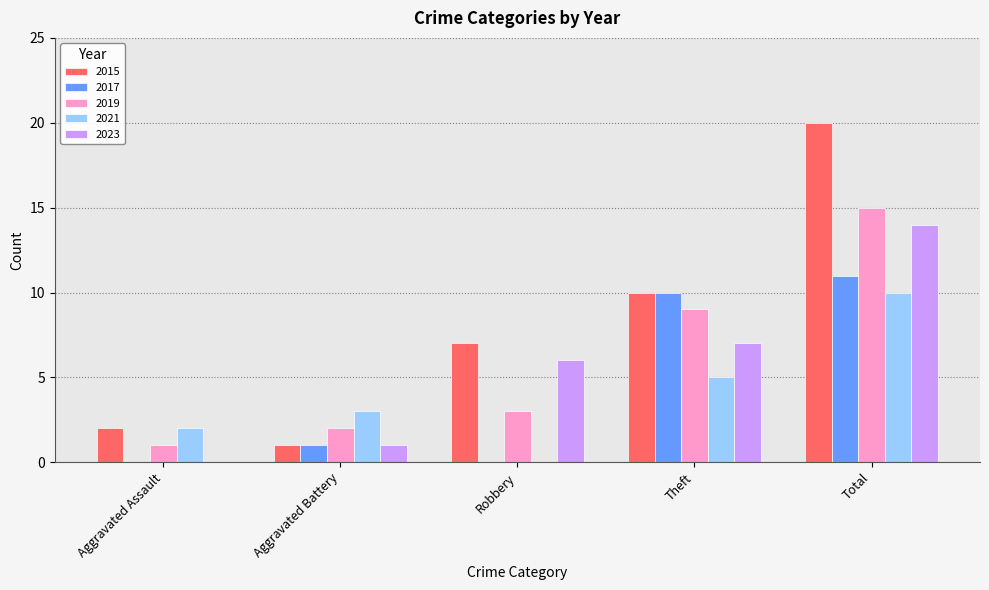

Which series changed the most between Aggravated Assault and Total?

2015